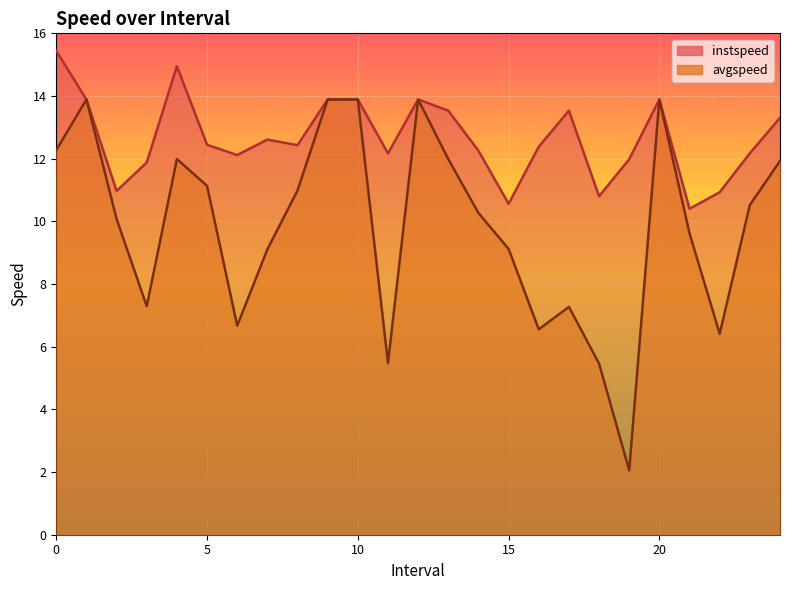

List the series in order of their overall mean, lowest first.

avgspeed, instspeed